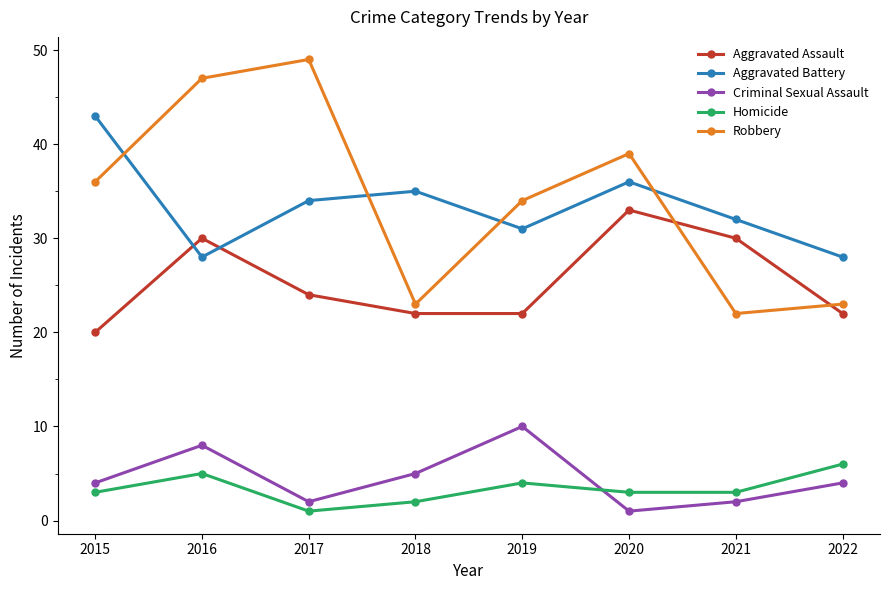

The Homicide series shows 1 at 2020. True or false?

False